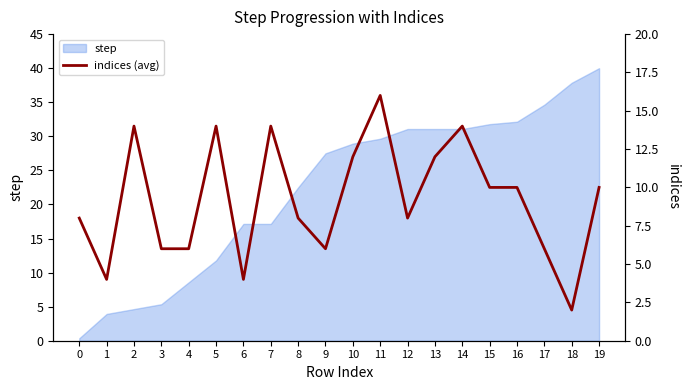

True or false: step has a value of 2.3 at 4.

False